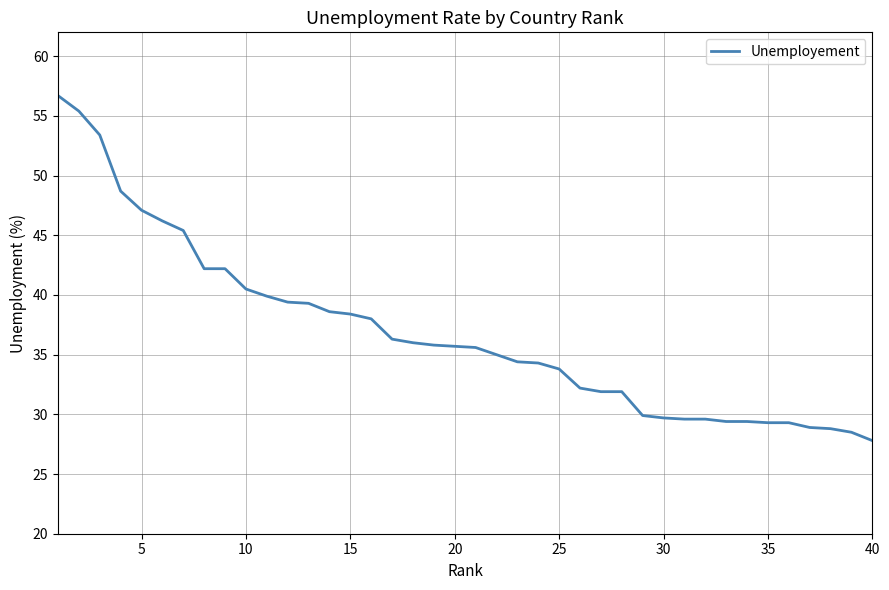

What is the greatest value displayed?

56.7